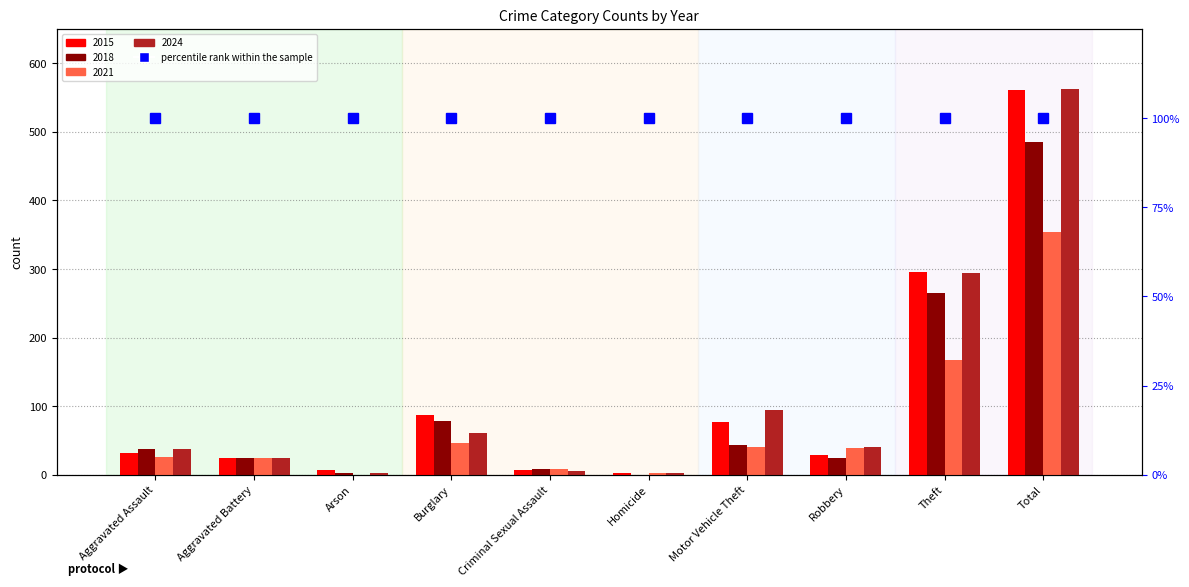

Which series changed the most between Motor Vehicle Theft and Robbery?

2024